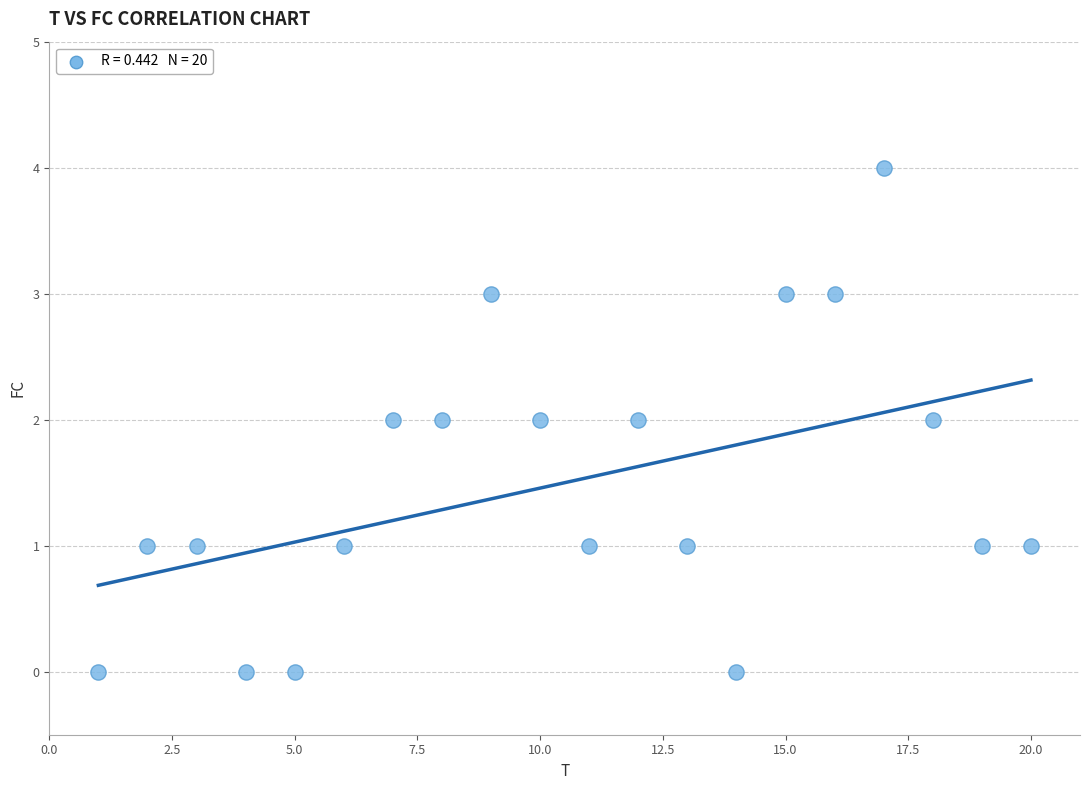

What is the range of X values (max minus min)?

19